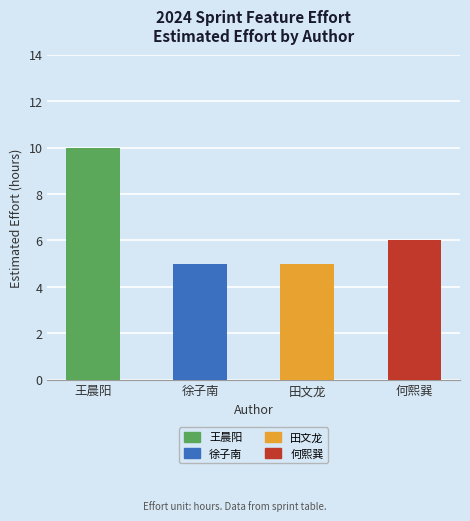

Where does the data first go above 6?

王晨阳